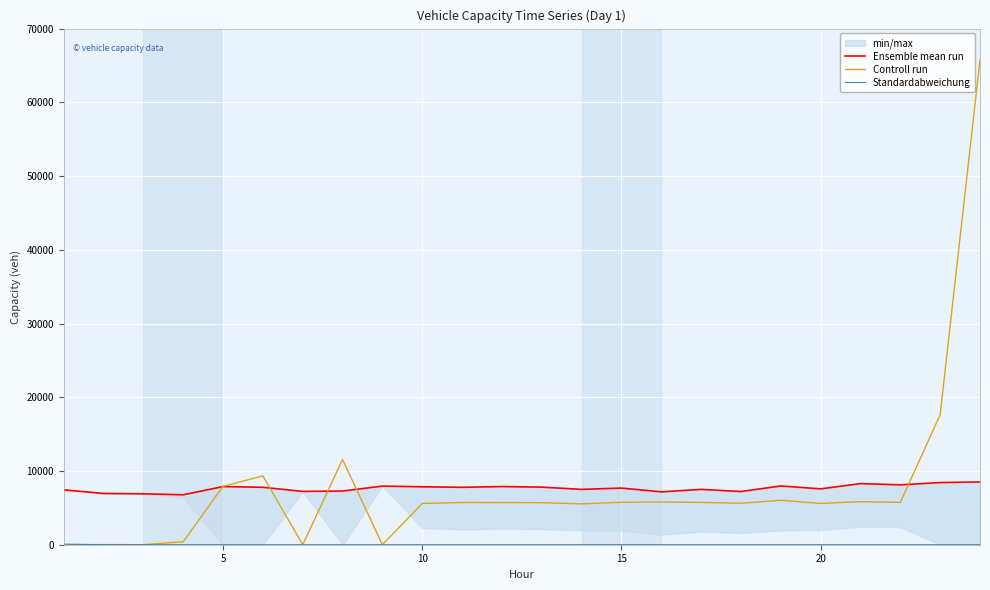

Which series has the largest range (max minus min)?

Controll run